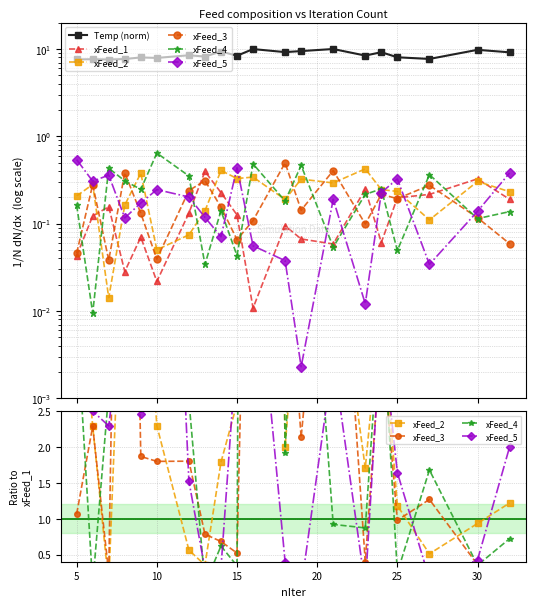

What is the spread (max minus min) of values at 19?

9.0